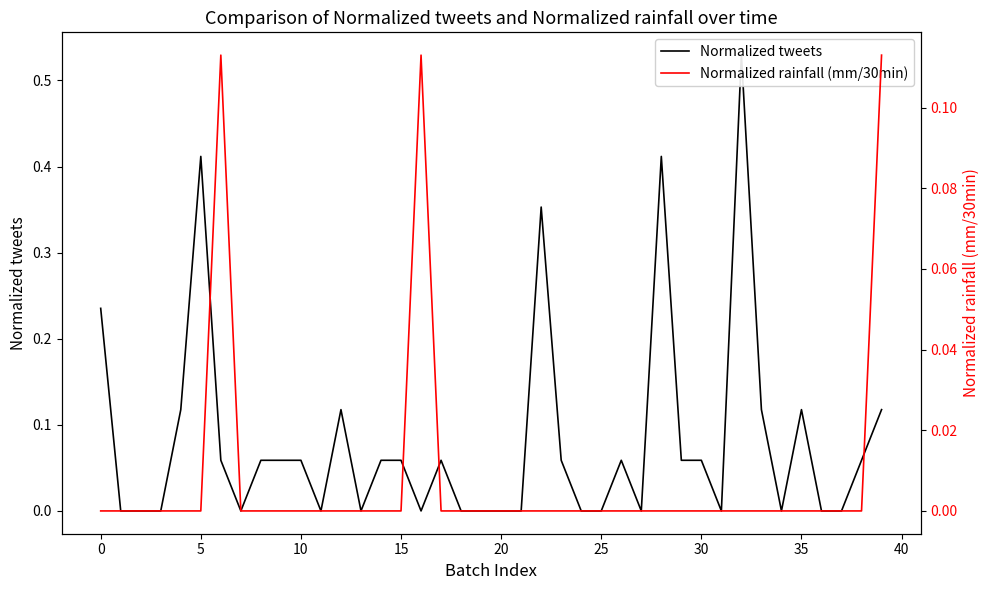

Reading left to right, what are all the values shown in this chart?

Normalized tweets: 0.2	0.0	0.0	0.0	0.1	0.4	0.1	0.0	0.1	0.1	0.1	0.0	0.1	0.0	0.1	0.1	0.0	0.1	0.0	0.0	0.0	0.0	0.4	0.1	0.0	0.0	0.1	0.0	0.4	0.1	0.1	0.0	0.5	0.1	0.0	0.1	0.0	0.0	0.1	0.1
Normalized rainfall (mm/30min): 0.0	0.0	0.0	0.0	0.0	0.0	0.1	0.0	0.0	0.0	0.0	0.0	0.0	0.0	0.0	0.0	0.1	0.0	0.0	0.0	0.0	0.0	0.0	0.0	0.0	0.0	0.0	0.0	0.0	0.0	0.0	0.0	0.0	0.0	0.0	0.0	0.0	0.0	0.0	0.1